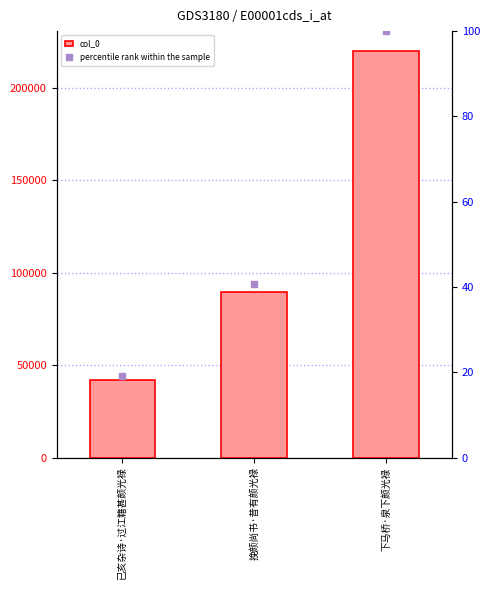

Where is col_0 nearest to the value 130969?

挽颜尚书·昔有颜光禄